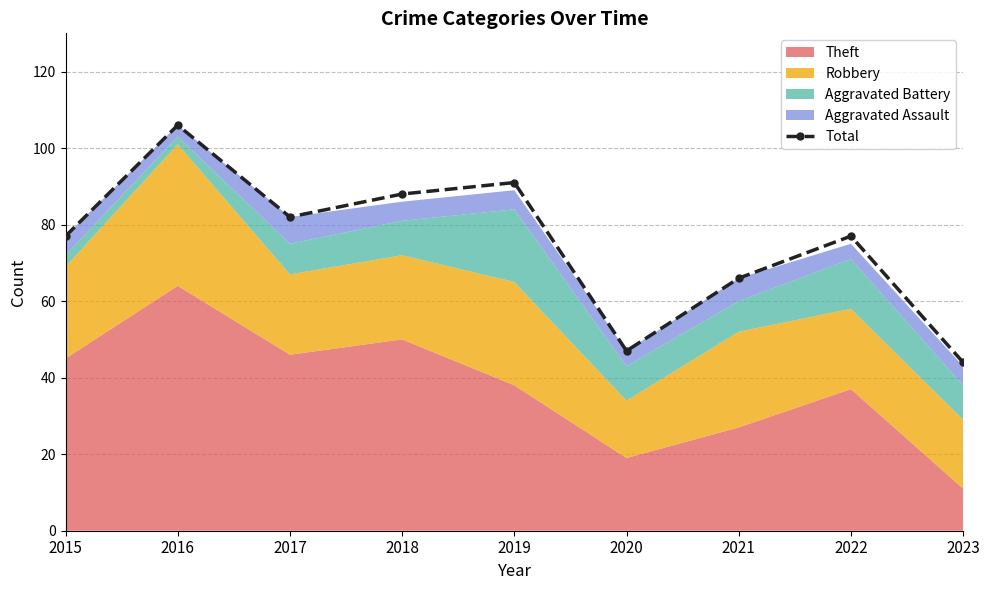

Does the chart have visible grid lines?

Yes